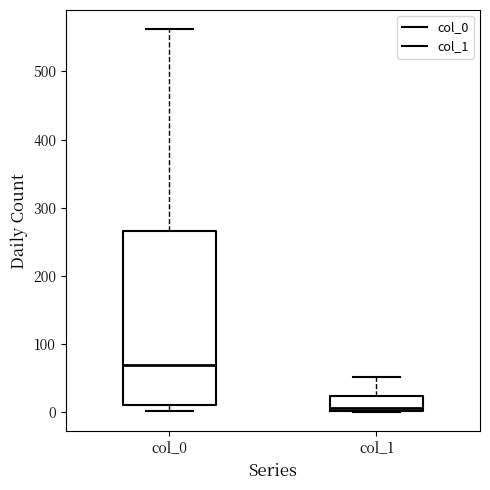

Reading left to right, transcribe this box plot: for each box, give where its median line is, the range the box spans, and where its two whiskers end, as read against the y-axis. The values are not printed on the chart, so give them approximately, as read against the axis.

col_0: median 70, box 10 to 270, whiskers 0 to 560
col_1: median 10, box 0 to 20, whiskers 0 to 50